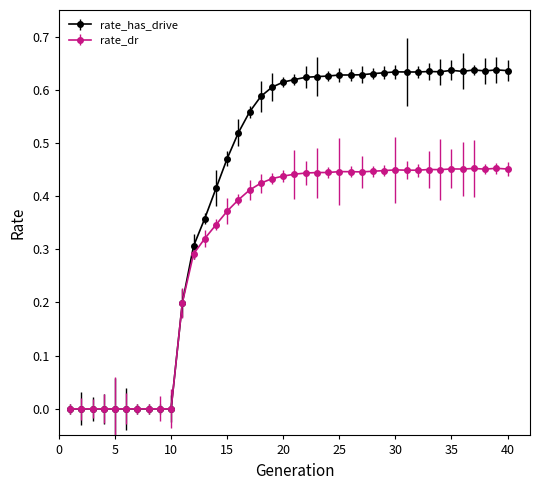

How many lines are shown in the chart?

2